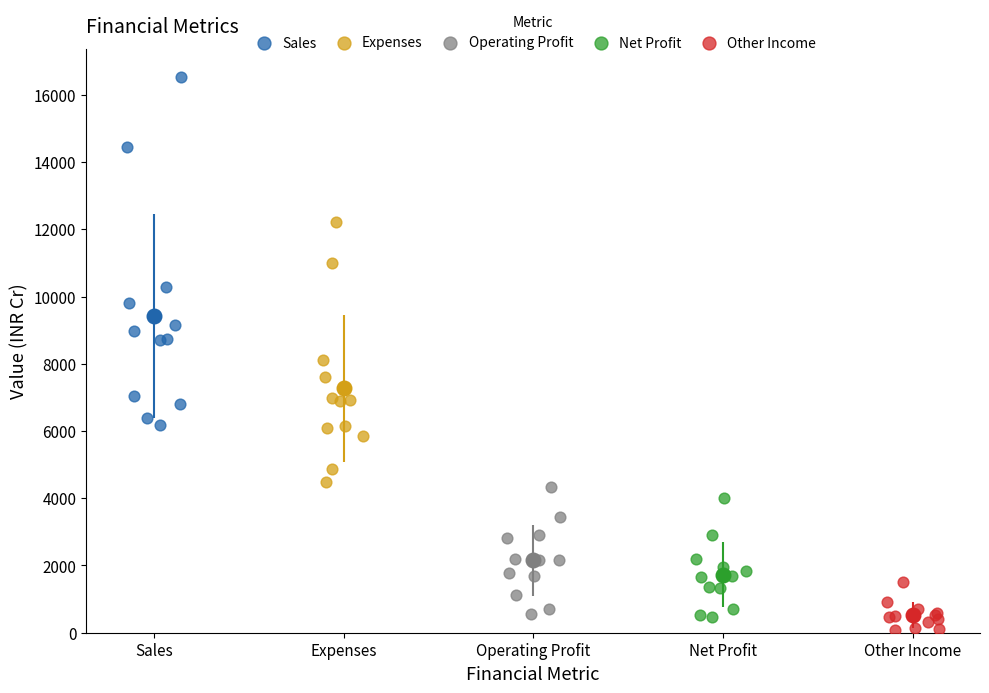

Which series contains the highest Y value?

Sales